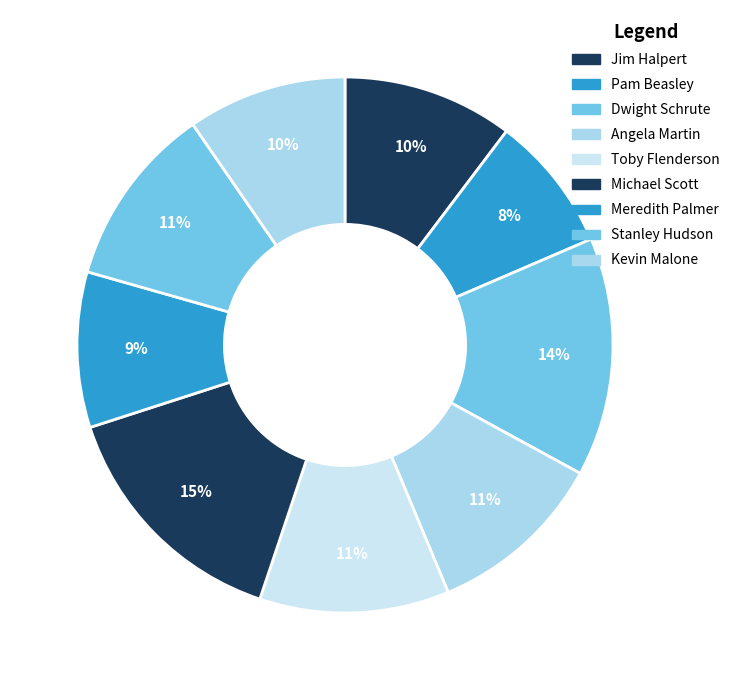

Which slice is the largest?

Michael Scott